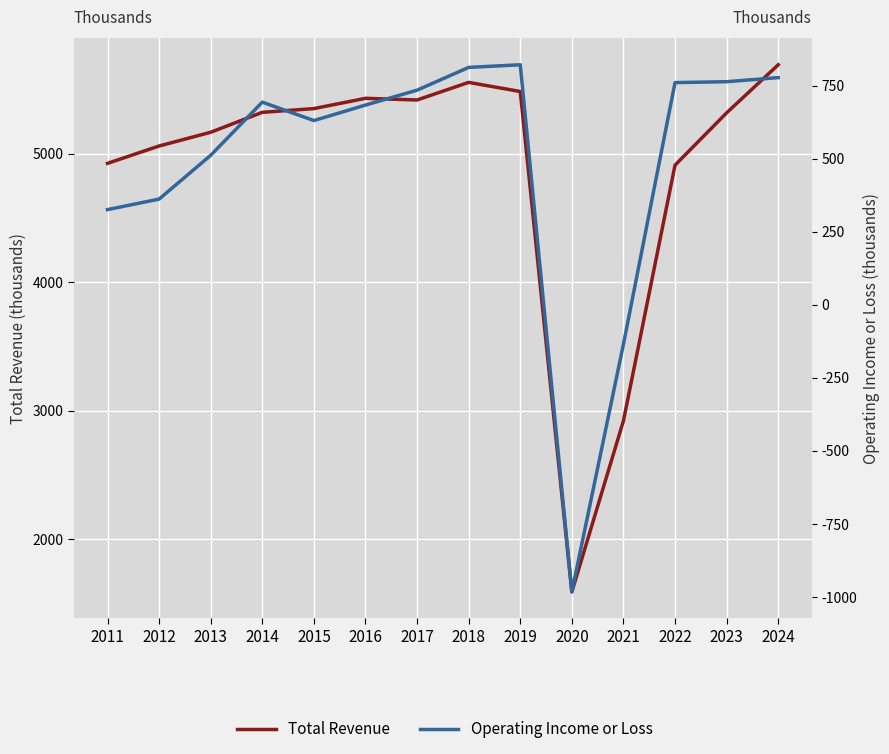

How many interior local peaks does the Total Revenue series have?

2